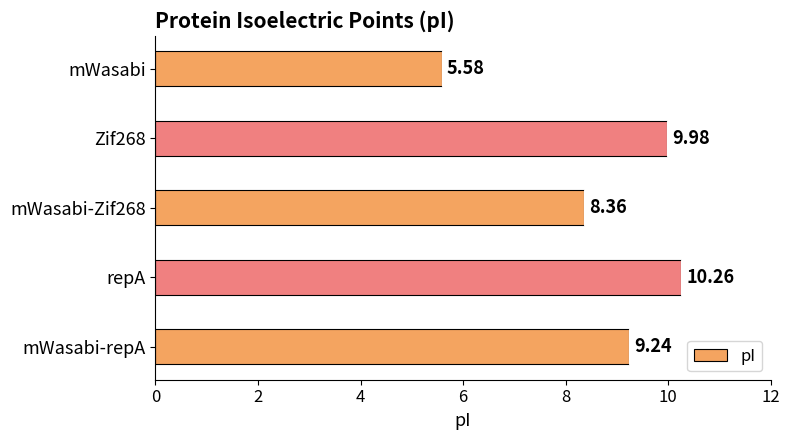

What is the sum of all values?

43.4